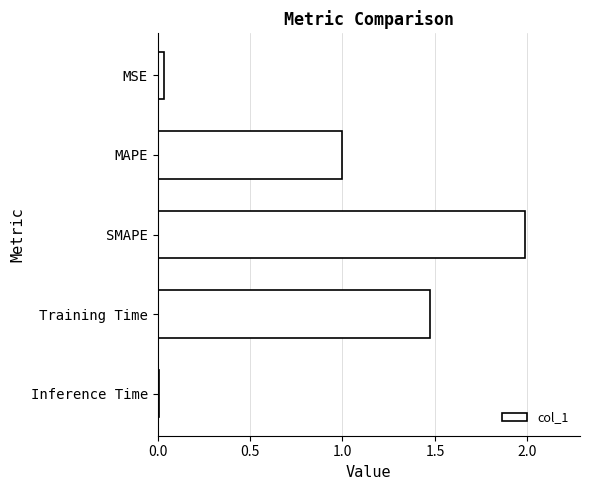

List the labels in order of value, largest first.

SMAPE, Training Time, MAPE, MSE, Inference Time